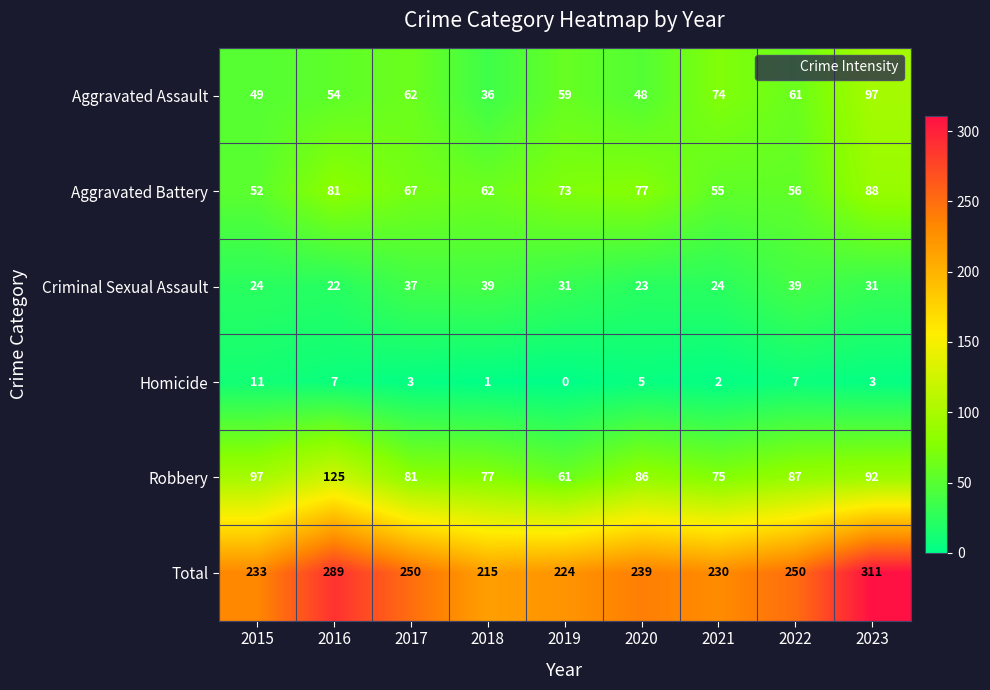

Which category has the lowest value in the Criminal Sexual Assault series?

2016